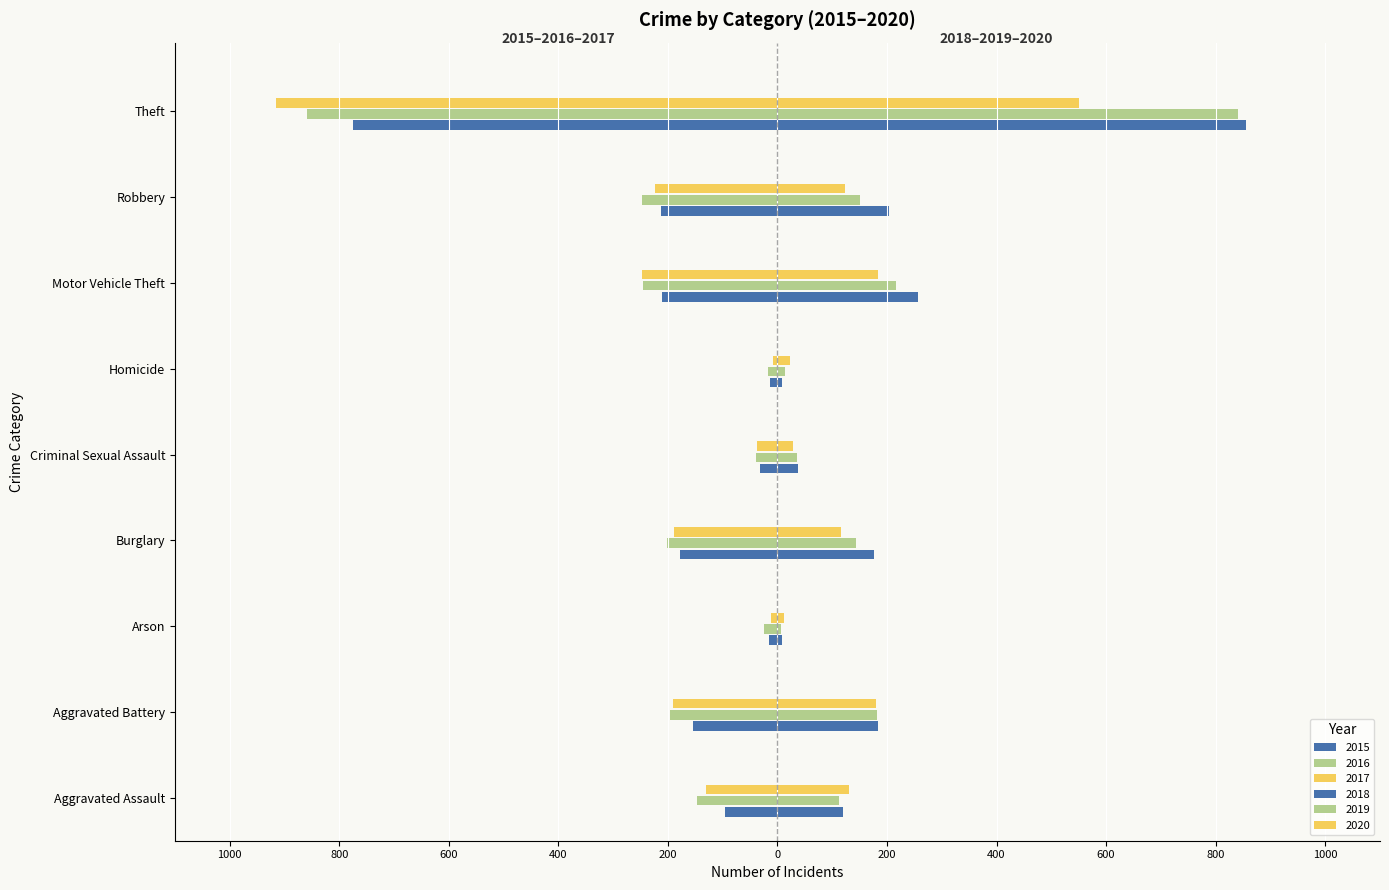

Reading left to right, what are all the values shown in this chart?

2015: -95	-154	-15	-178	-31	-13	-211	-212	-774
2016: -146	-196	-25	-201	-39	-18	-245	-247	-858
2017: -131	-191	-12	-189	-37	-8	-247	-224	-916
2018: 119	183	8	176	38	8	256	204	856
2019: 113	182	6	143	36	14	216	150	841
2020: 131	180	12	116	28	22	184	124	551